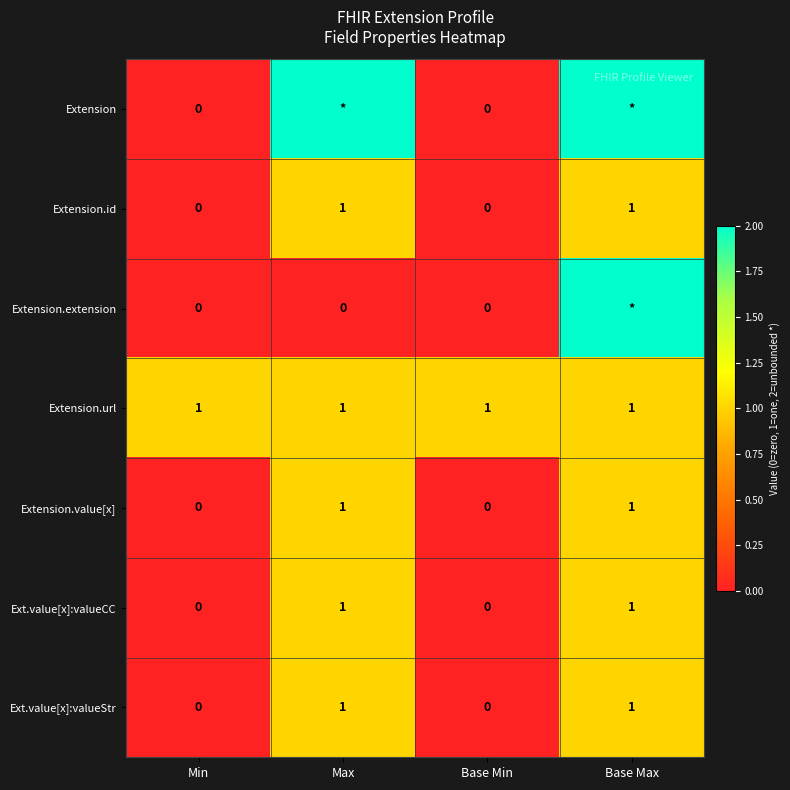

What is the total value across all series at Base Min?

1